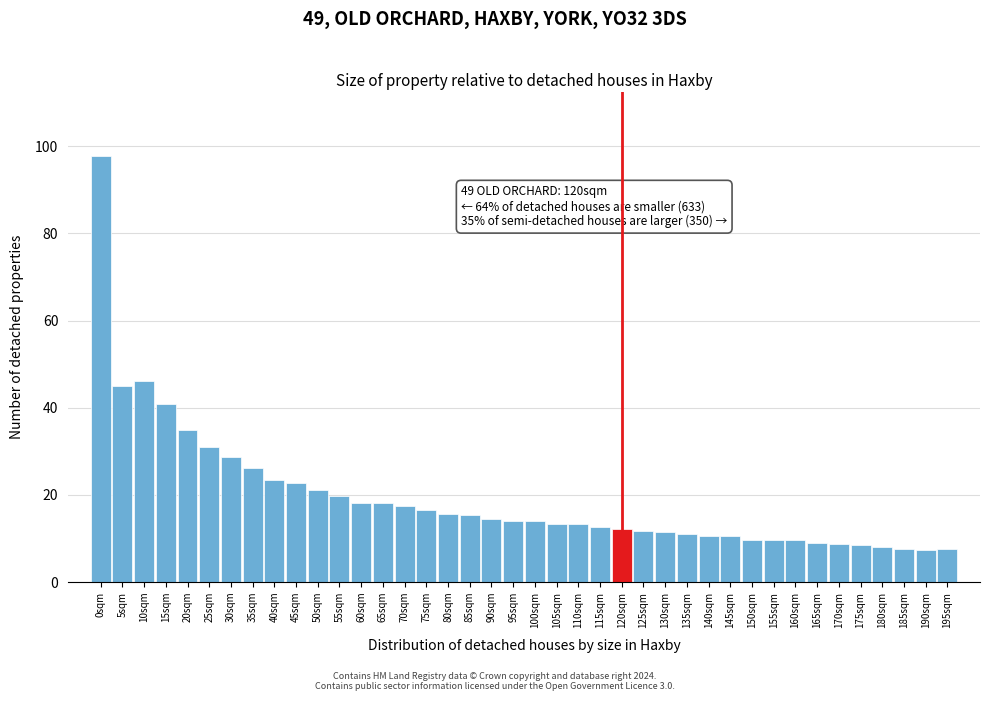

What is the approximate value at 50sqm?

21.1